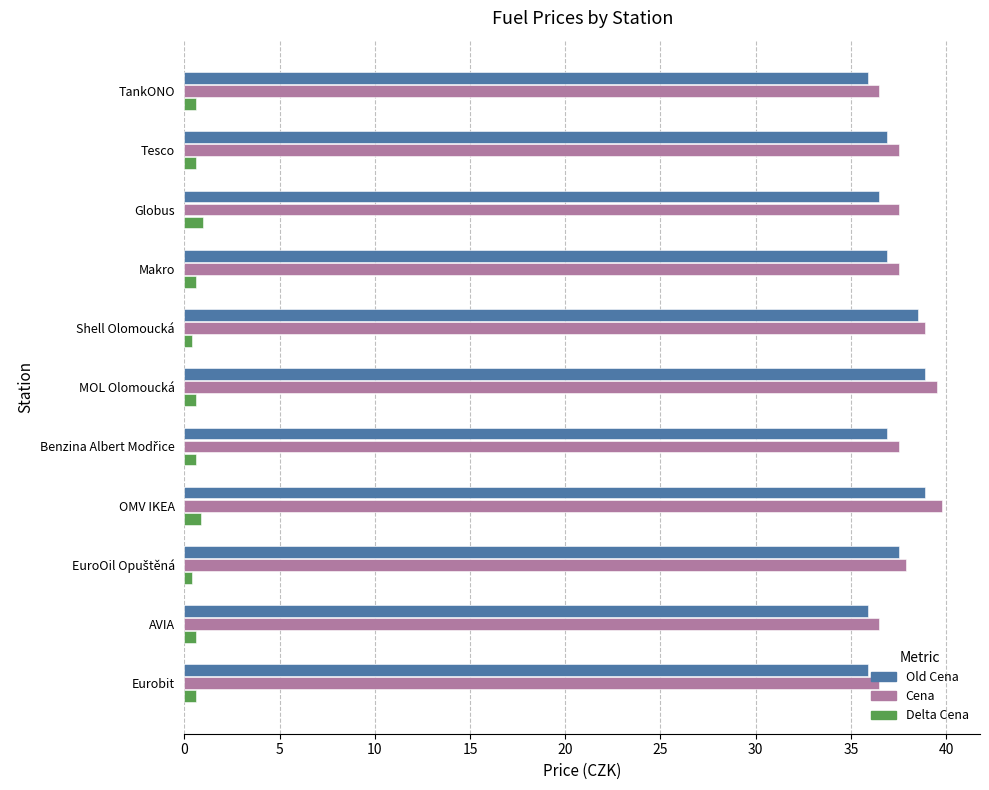

What is the difference between the highest and lowest values at OMV IKEA?

38.9